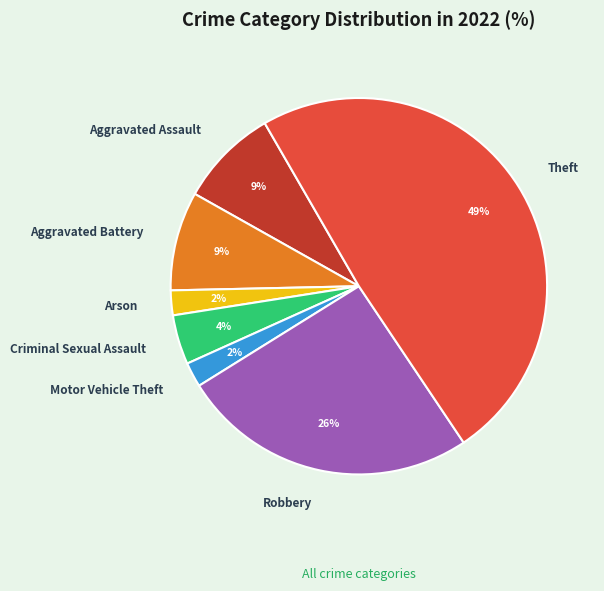

Which has a higher value, Criminal Sexual Assault or Arson?

Criminal Sexual Assault